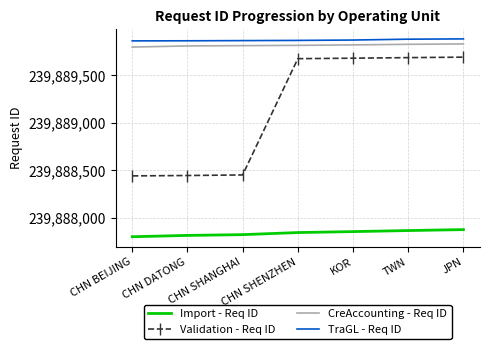

True or false: Validation - Req ID and TraGL - Req ID cross at least once.

False